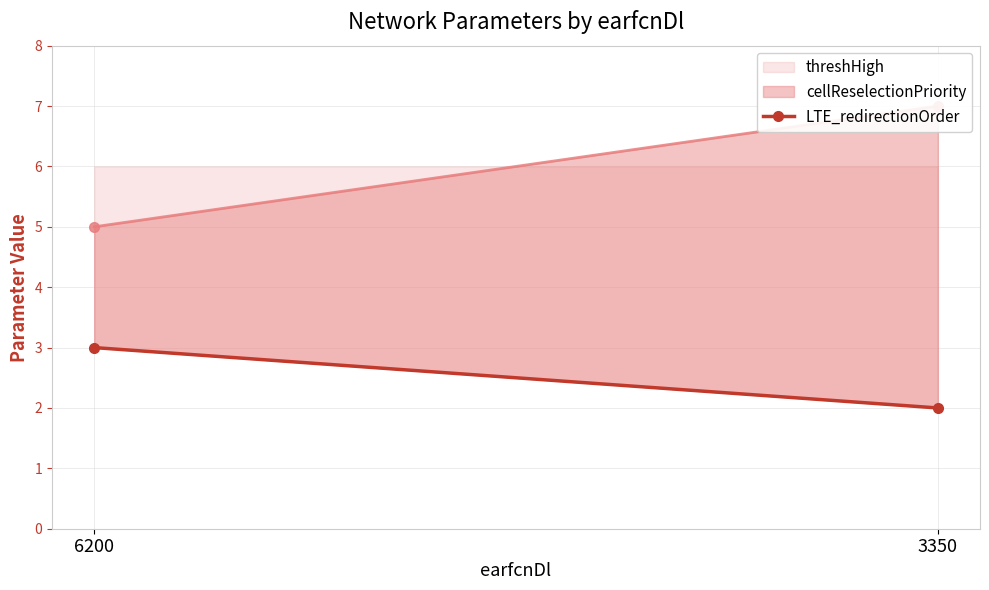

Rank the categories by value from lowest to highest.

3350, 6200